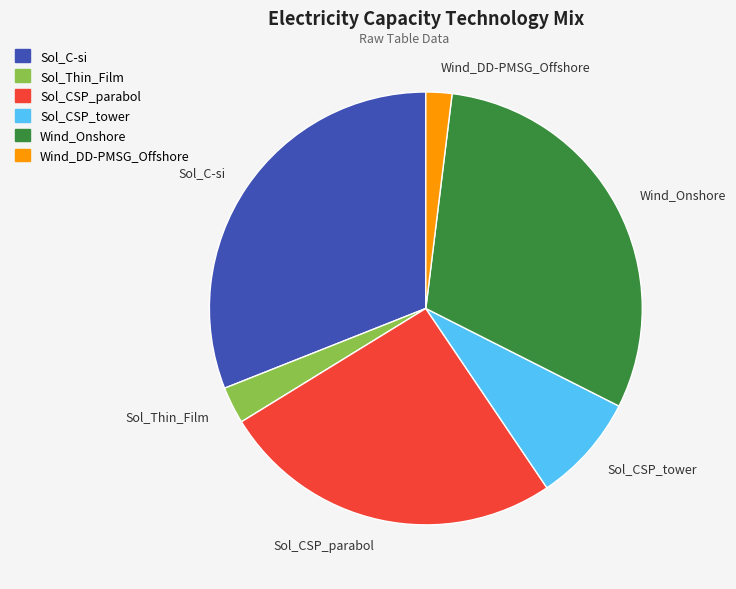

The Wind_DD-PMSG_Offshore slice represents 2% of the pie. True or false?

True